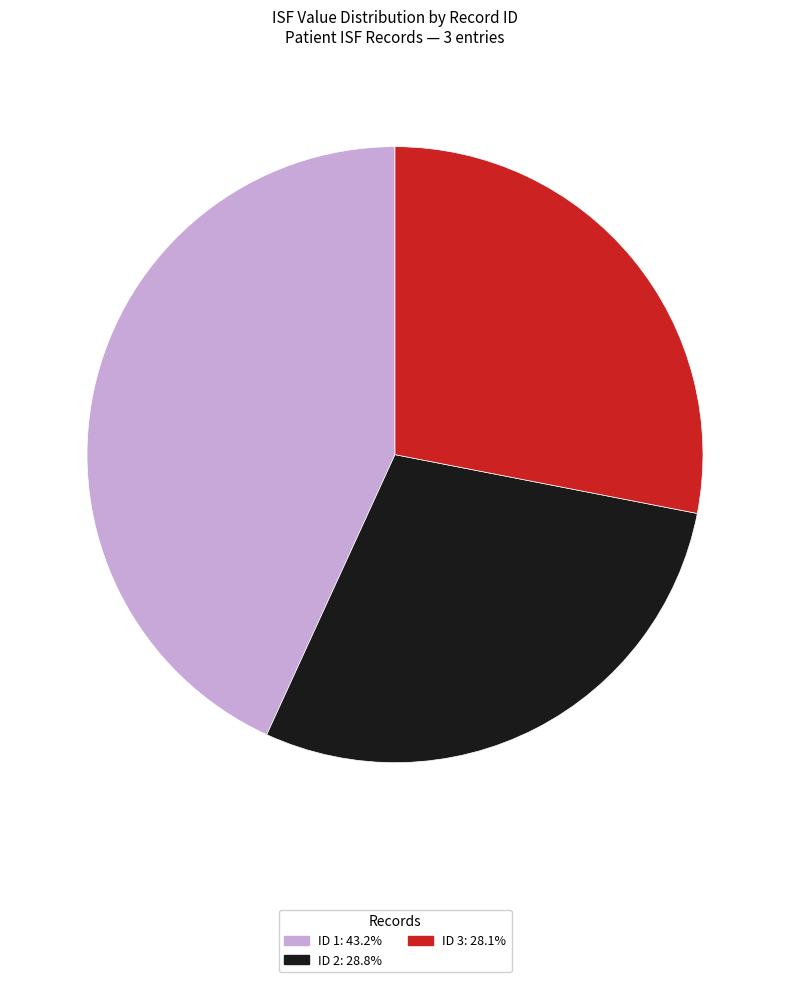

Does ID 1: 43.2% represent more than half of the total?

No